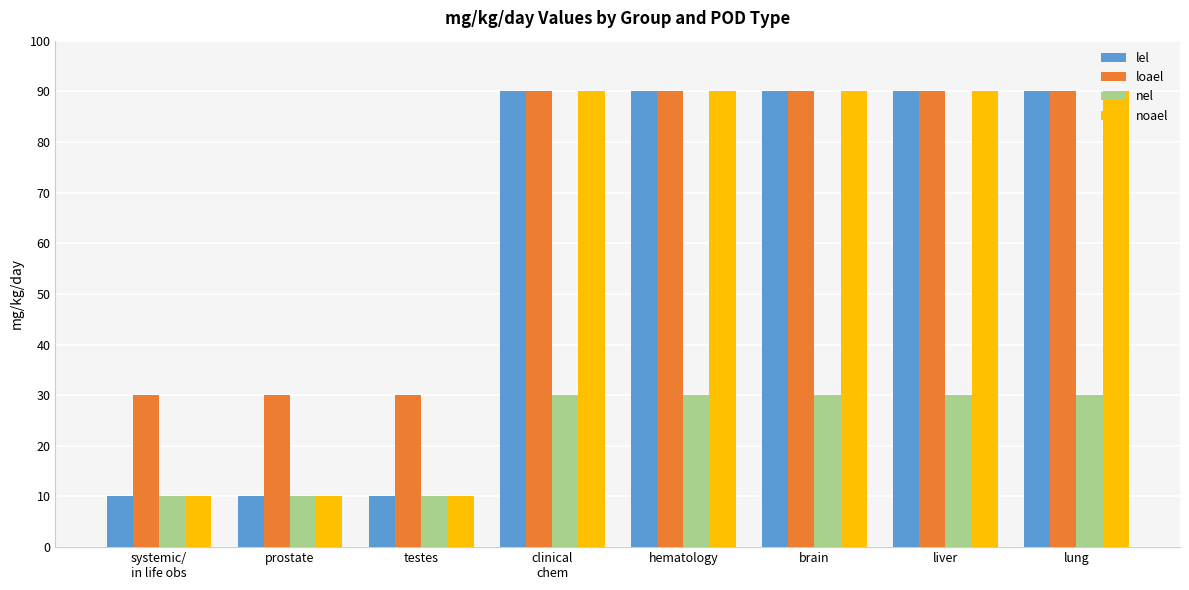

What is the label of the 1st bar from the right?

lung